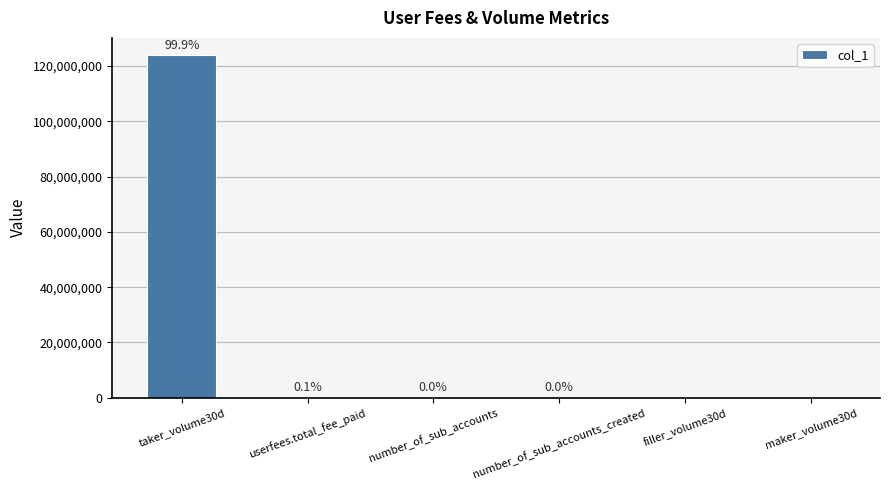

What is the change in value from userfees.total_fee_paid to number_of_sub_accounts_created?

-123988